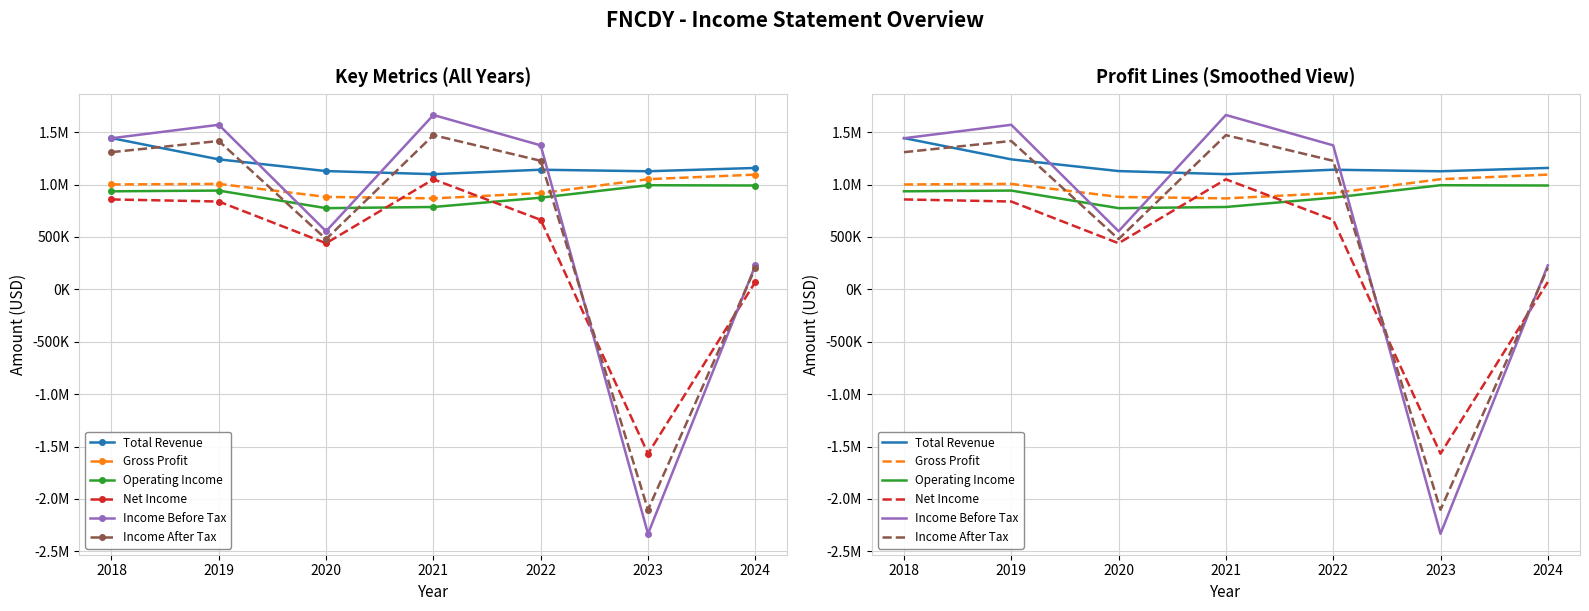

Where is Net Income nearest to the value -258950?

2024